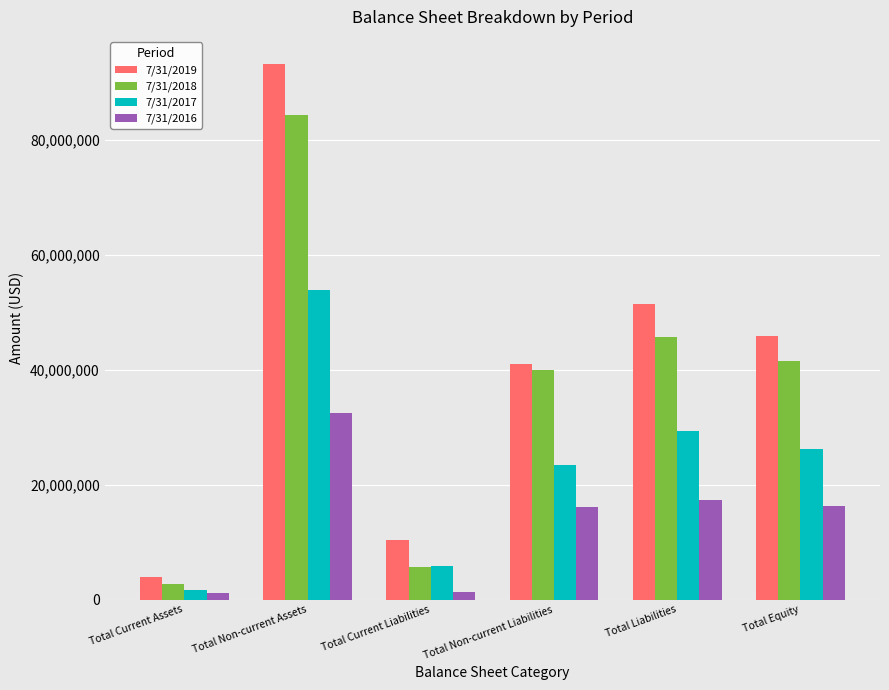

Which series has the widest spread of values?

7/31/2019